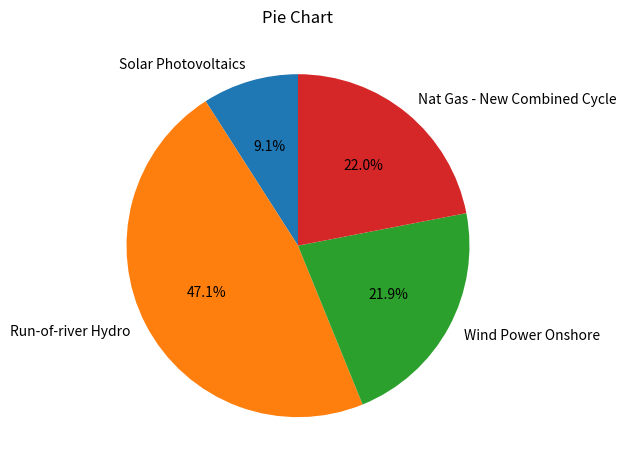

The Solar Photovoltaics slice represents 18% of the pie. True or false?

False